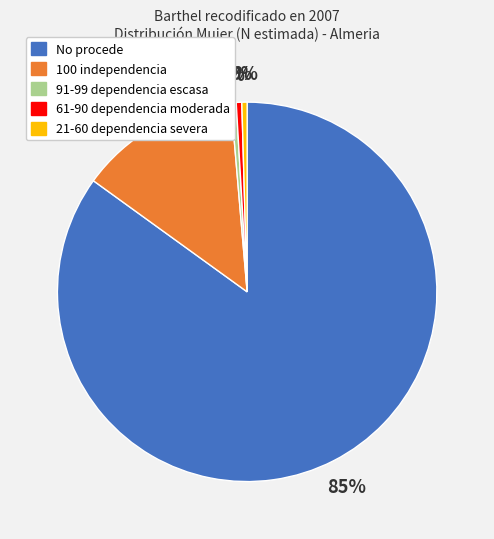

Does any single category account for the majority?

Yes